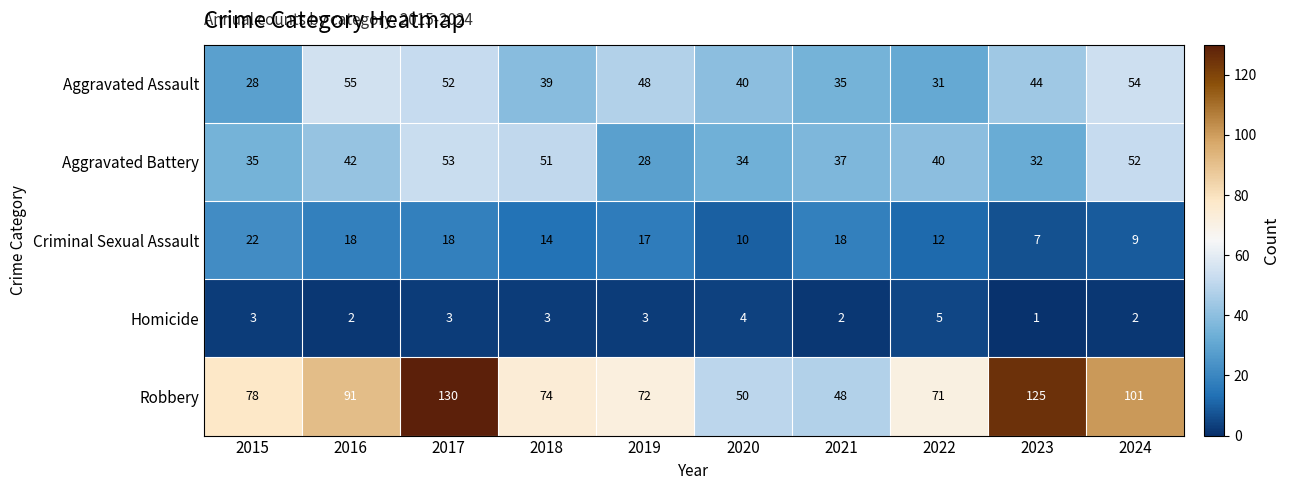

Which label corresponds to the smallest value in the chart?

2023